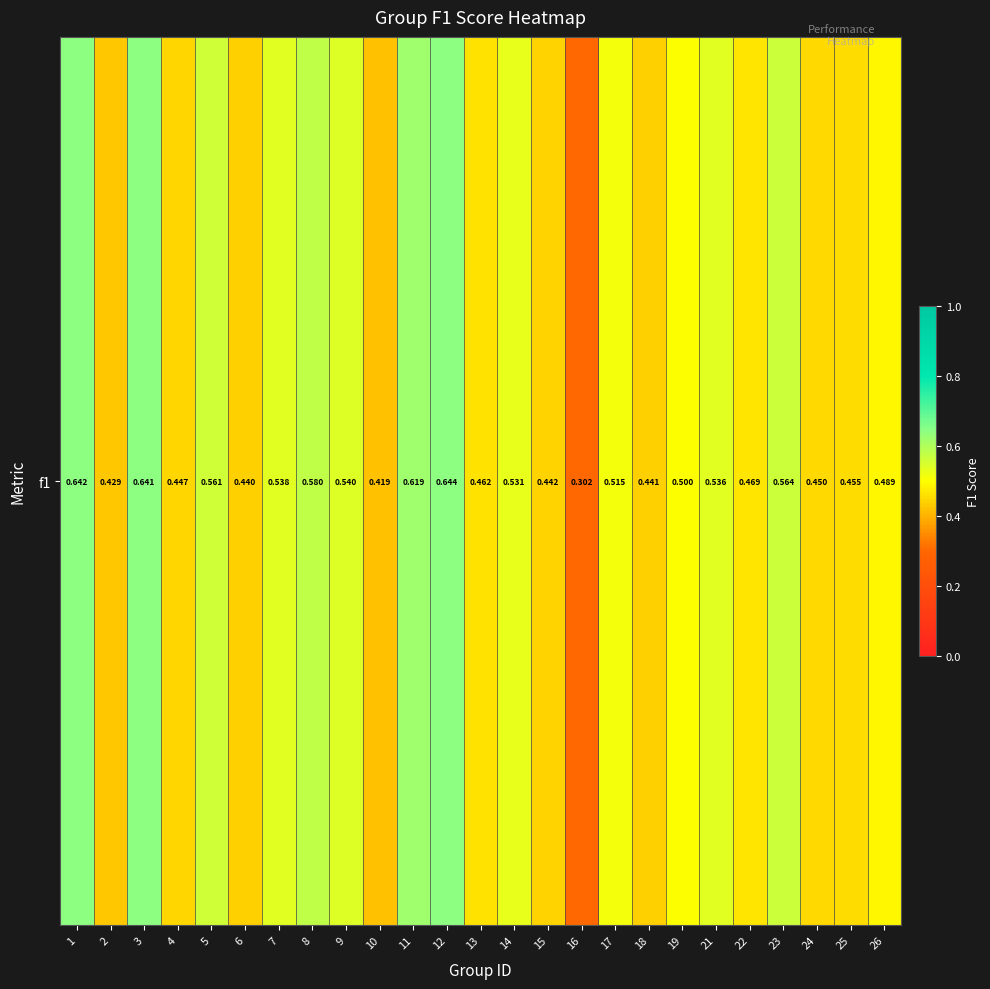

What is the greatest value displayed?

0.6